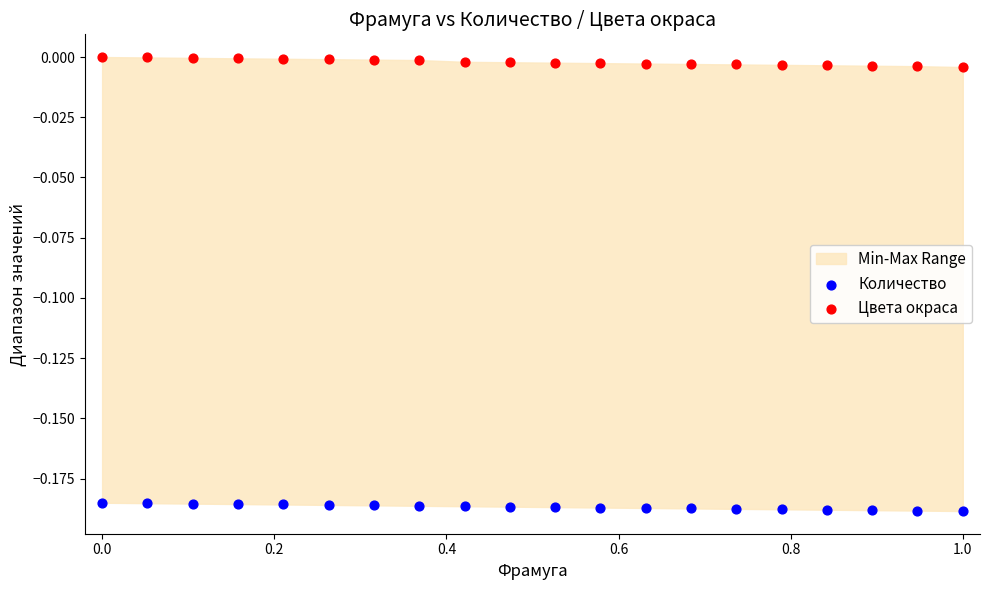

Across all data points, what is the range of X values (max minus min)?

1.0